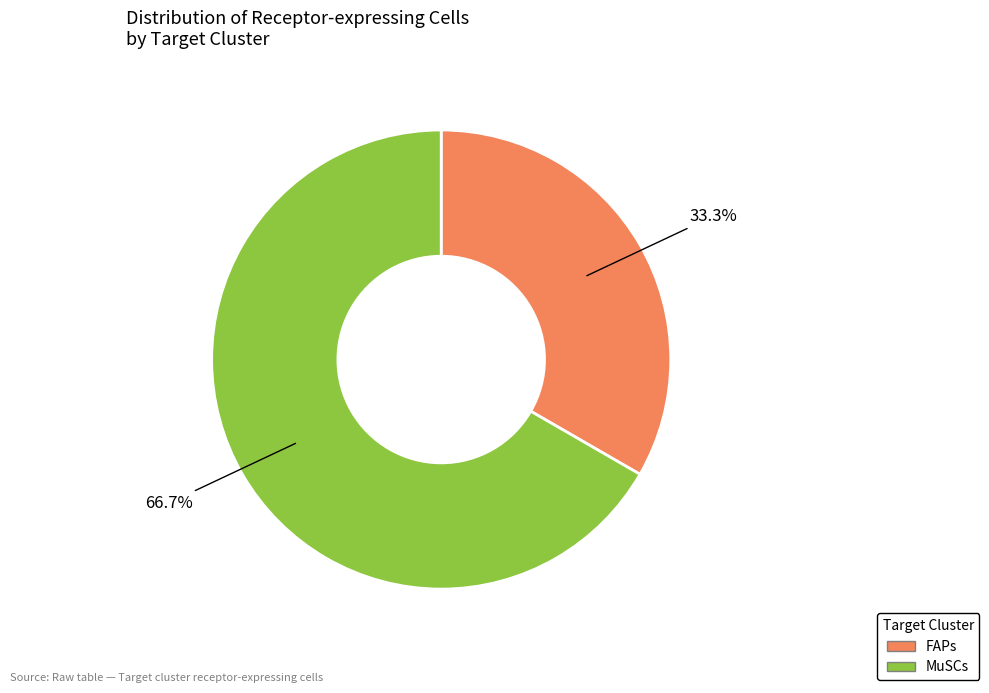

To the nearest percent, what is the difference between the largest and smallest slice percentages?

33%